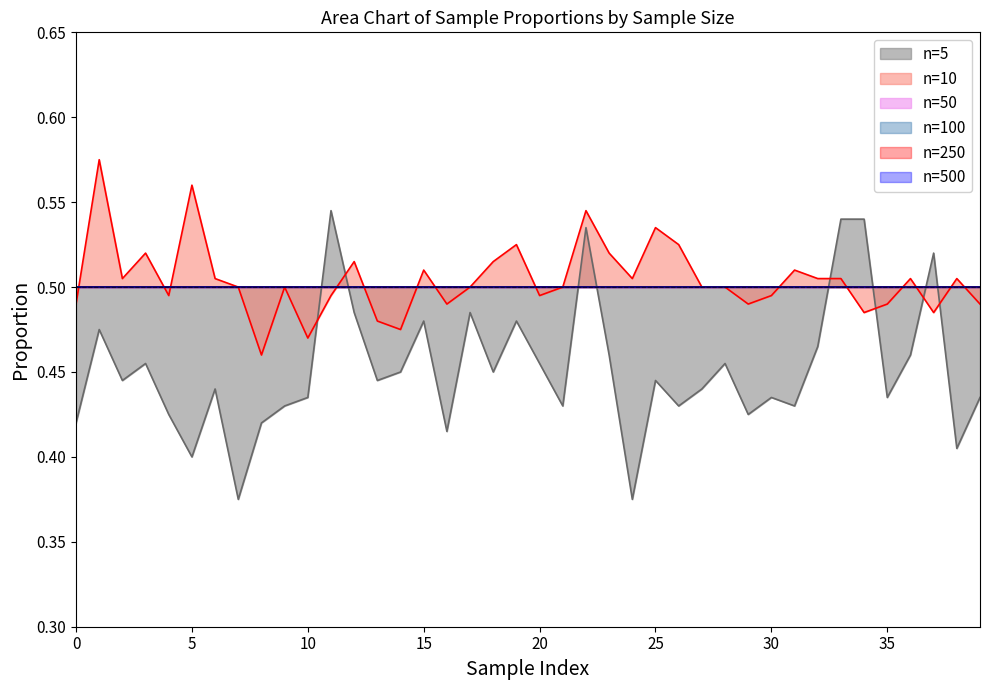

At 0.455, list the series in order from largest to smallest.

10, 50, 100, 250, 500, 5